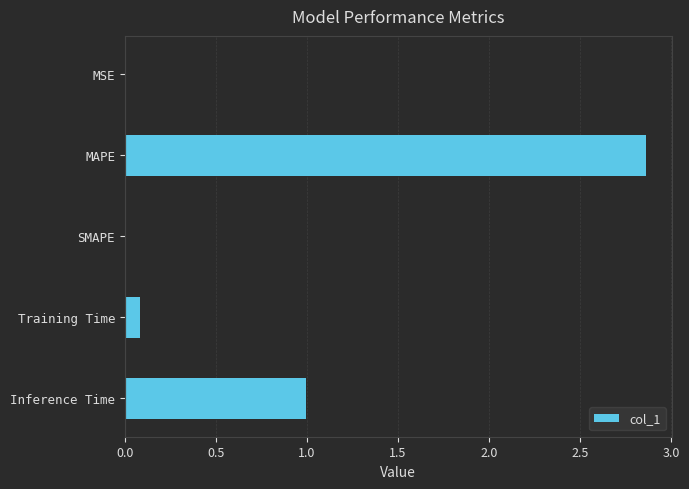

The value at MSE is 0.0. True or false?

True